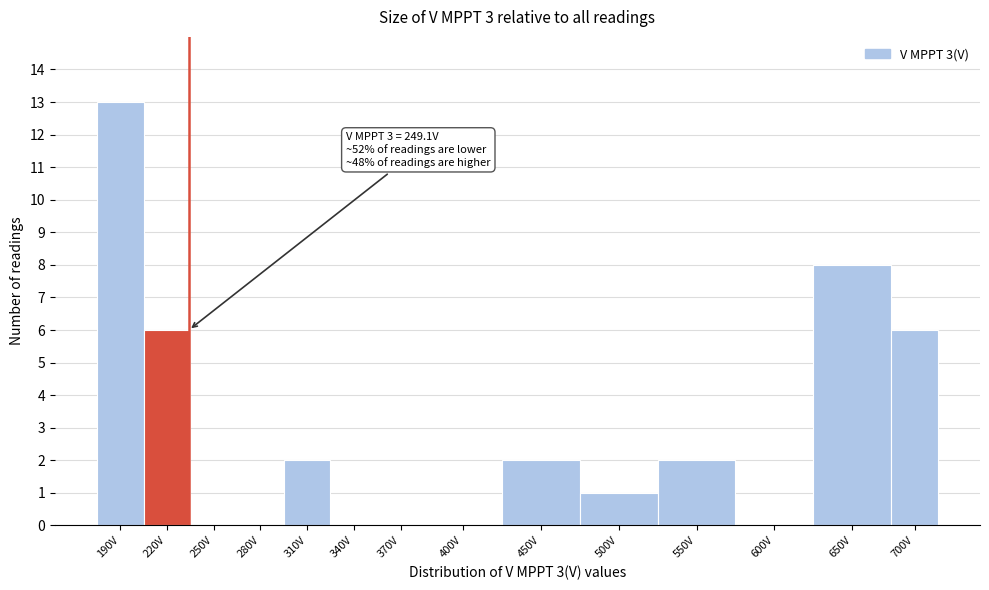

Reading left to right, list all the values displayed in this chart.

190V=13	220V=6	250V=0	280V=0	310V=2	340V=0	370V=0	400V=0	450V=2	500V=1	550V=2	600V=0	650V=8	700V=6